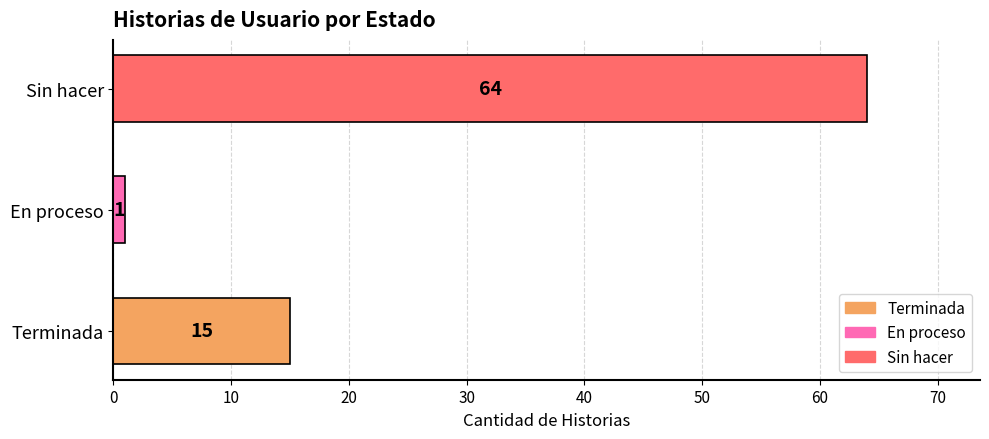

List the labels in order of value, largest first.

Sin hacer, Terminada, En proceso